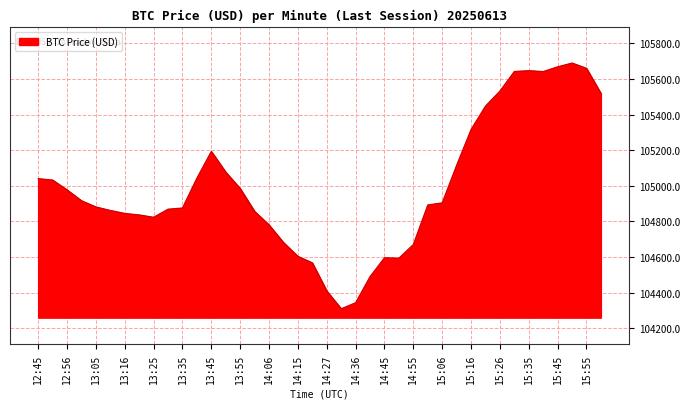

What is the minimum value shown in the chart?

104308.7